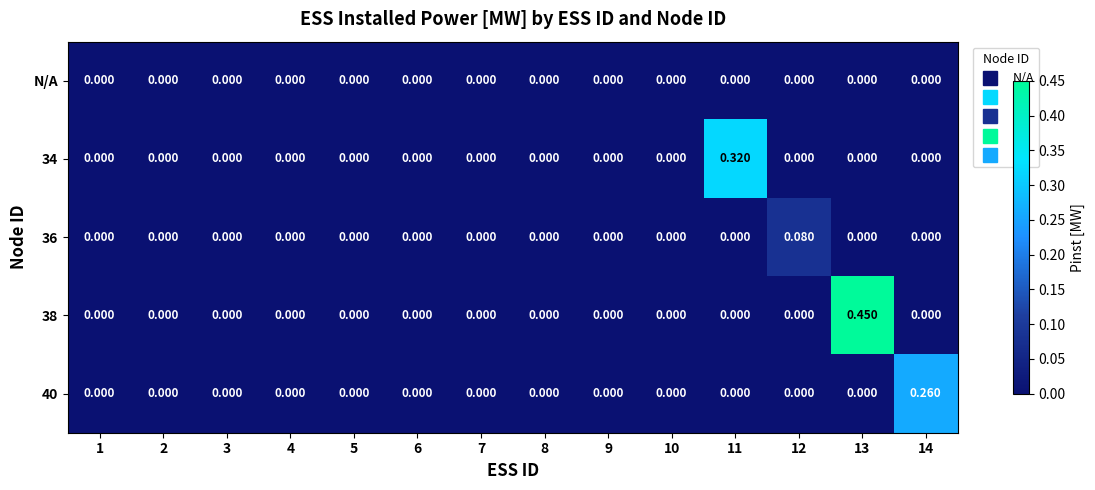

Rank the series by their maximum value, from lowest to highest.

N/A, 36, 40, 34, 38